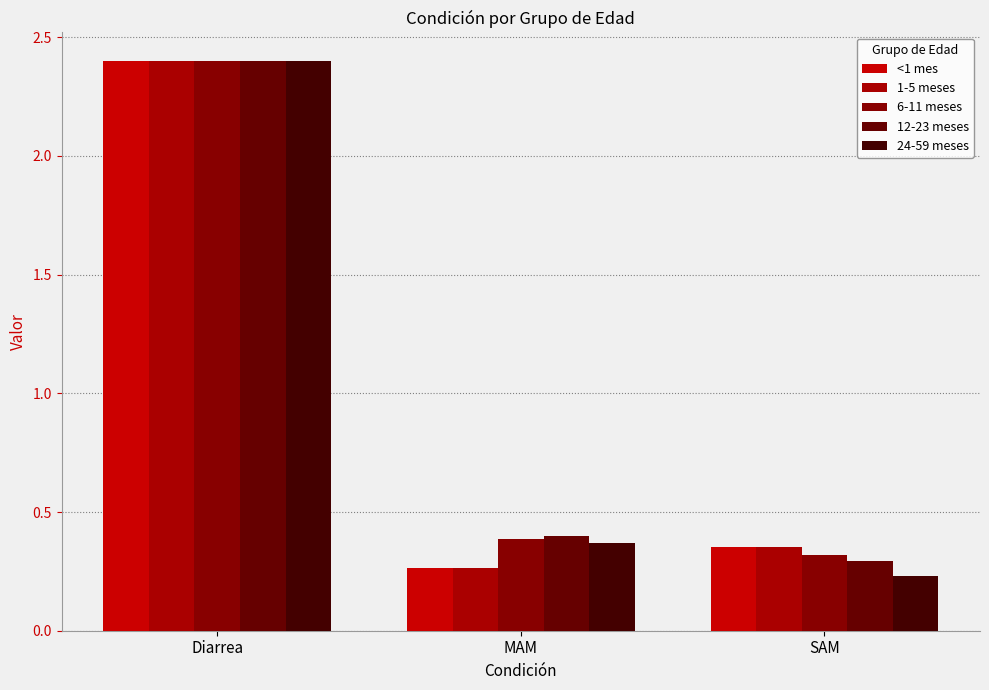

What is the minimum value for 1-5 meses?

0.3